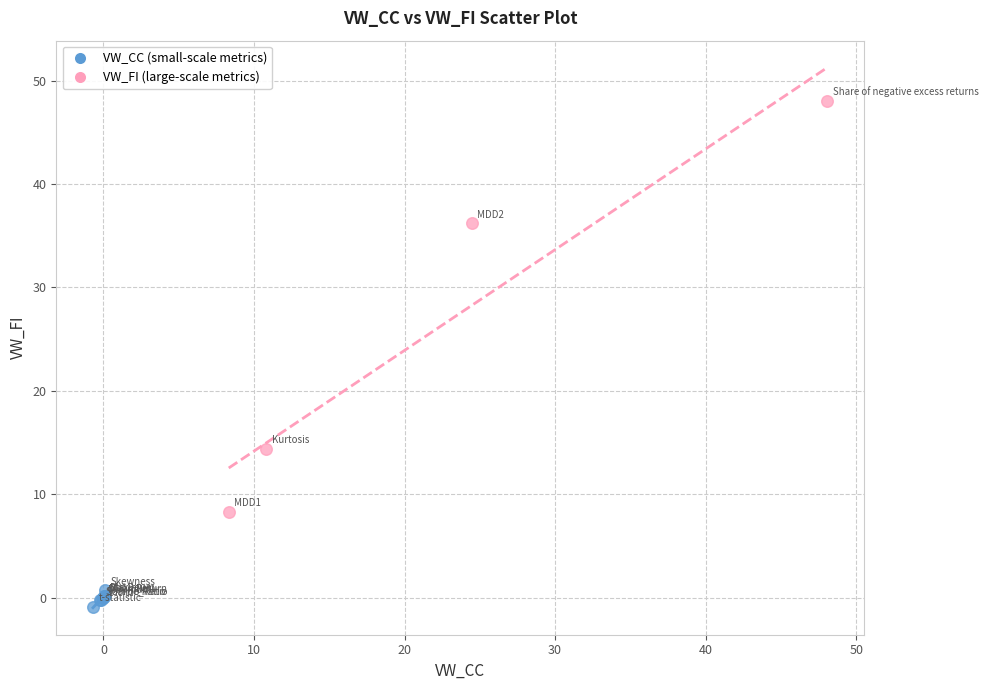

Which series contains the lowest Y value?

VW_CC (small-scale metrics)